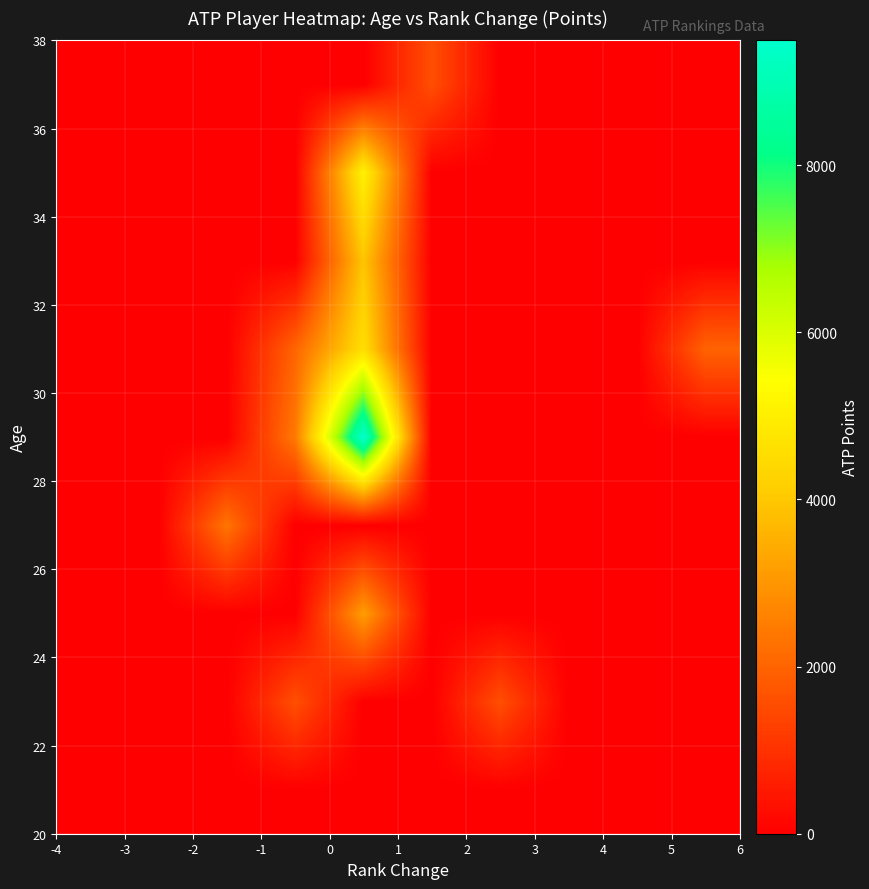

What is the greatest value displayed?

9495.0